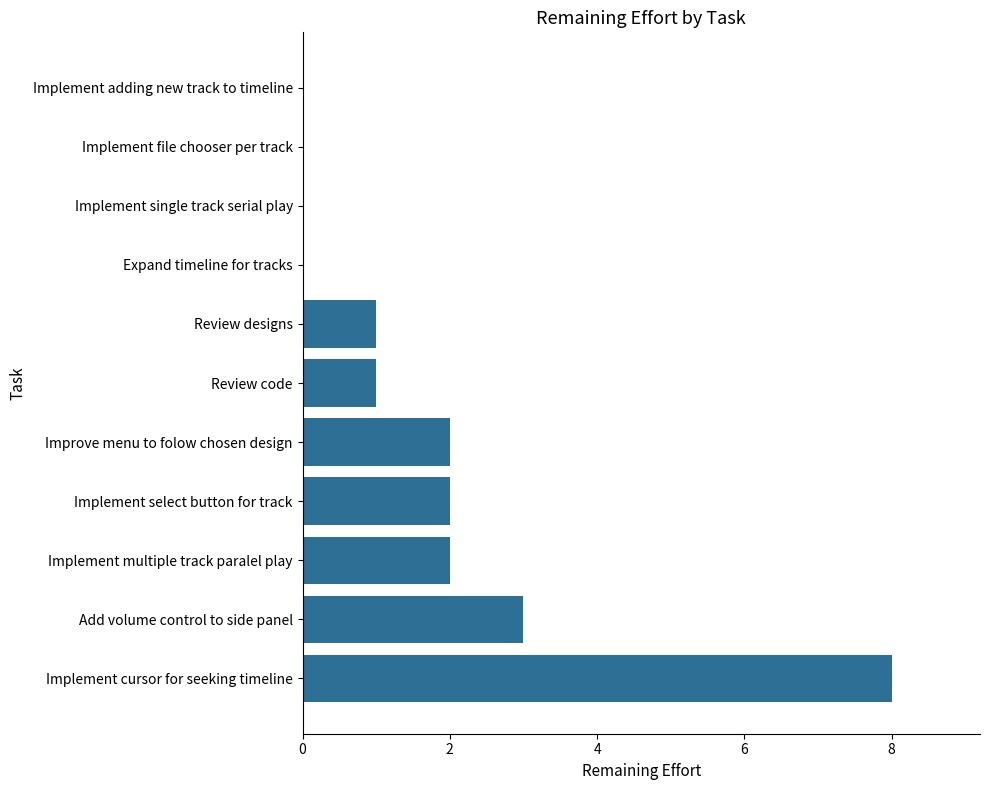

What is the approximate value at Add volume control to side panel?

3